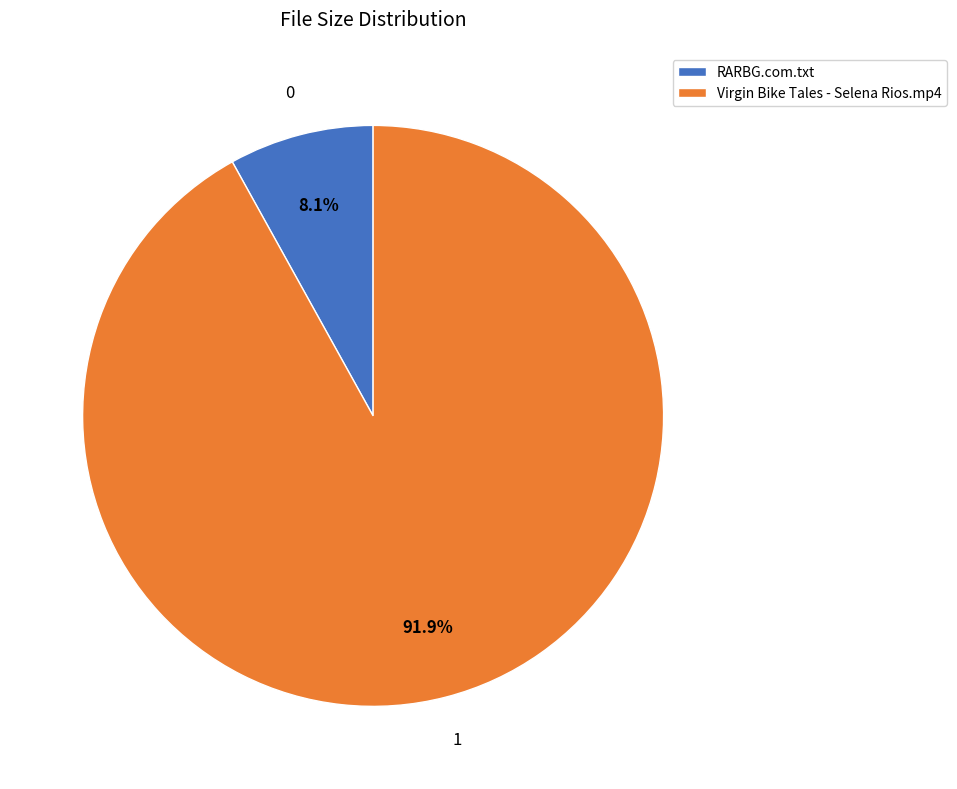

True or false: RARBG.com.txt accounts for 1% of the total.

False